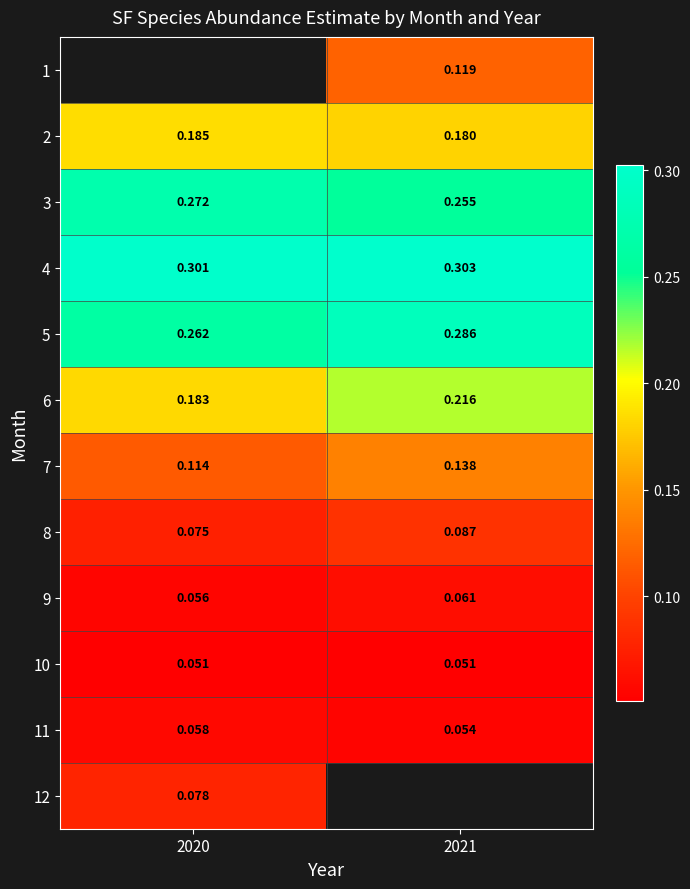

Is the value of 7 at 2021 greater than the value of 12 at 2020?

Yes